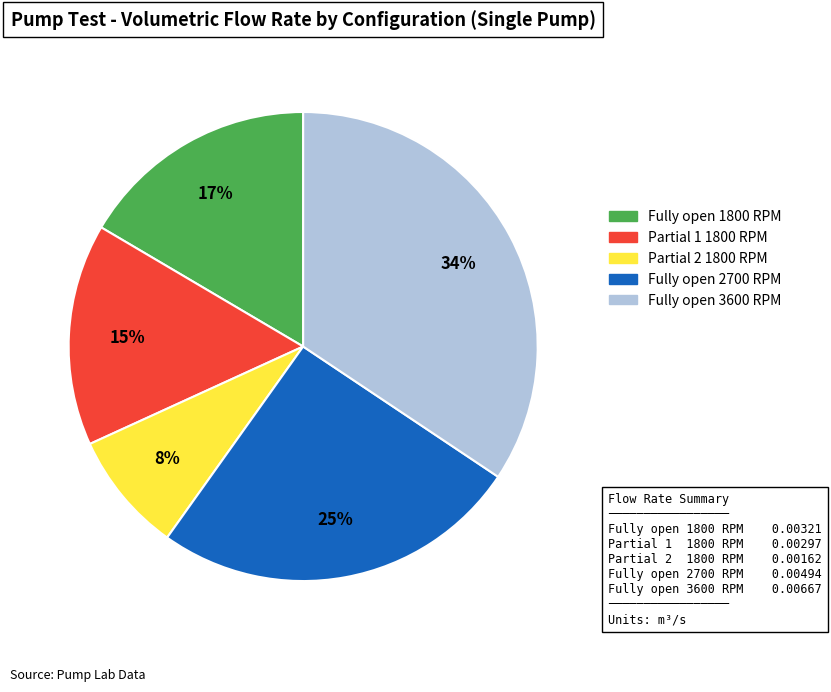

Combined, do Fully open 3600 RPM and Partial 2 1800 RPM account for over 50%?

No